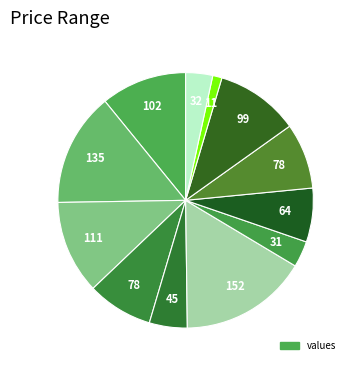

How many segments does this pie chart have?

12